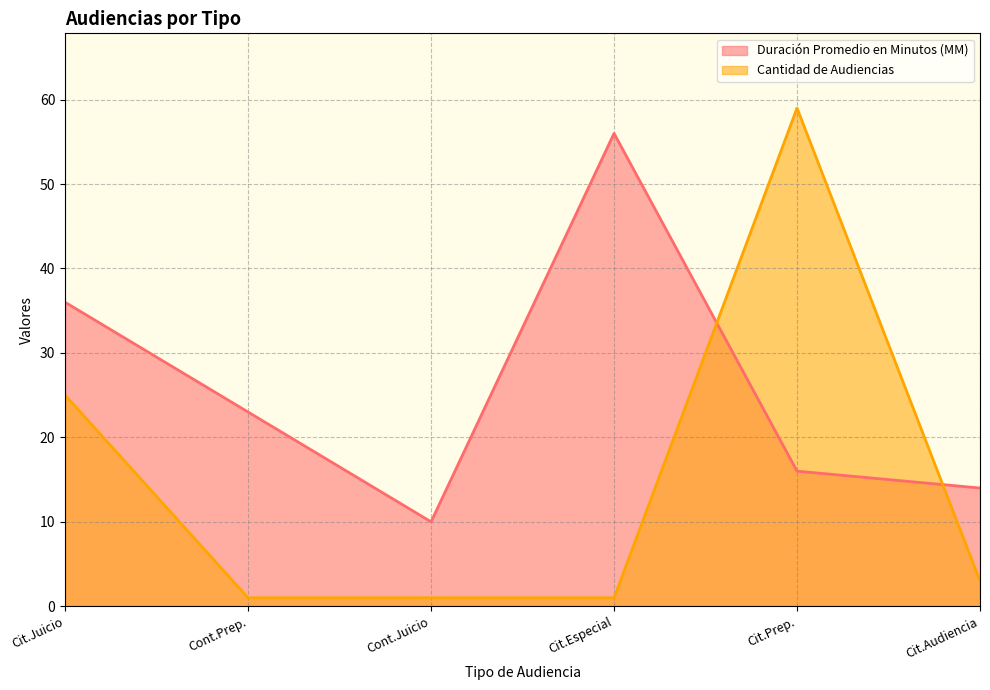

What is the sum of all Duración Promedio en Minutos (MM) values?

155